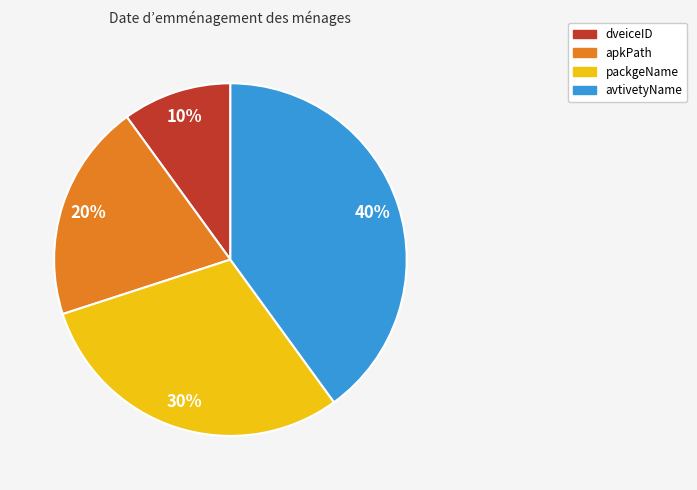

To the nearest percent, what is the combined percentage of dveiceID and avtivetyName?

50%